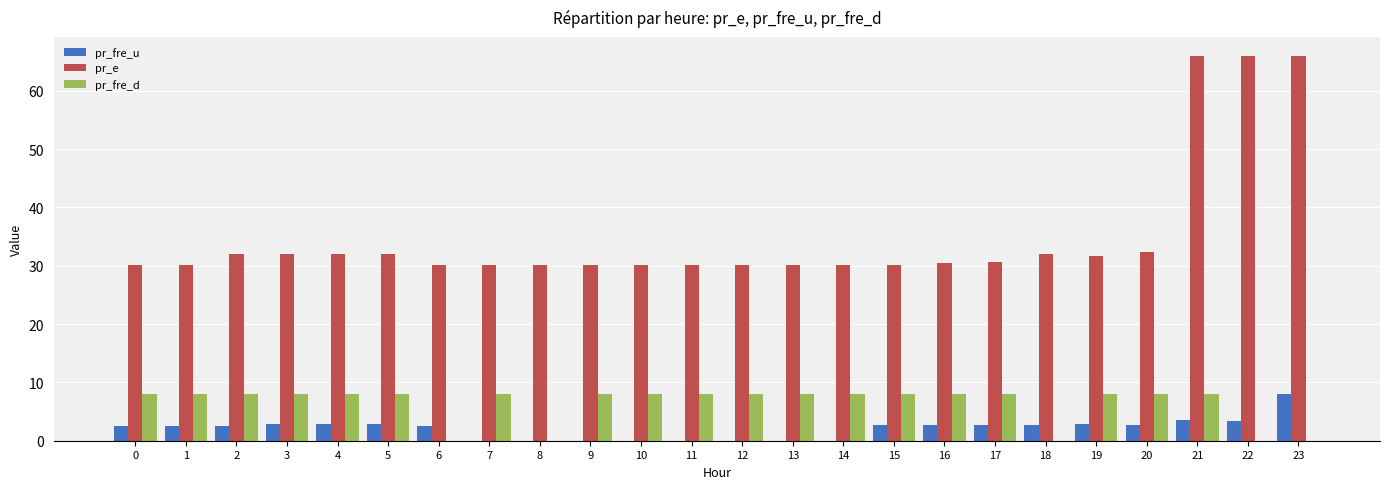

At which category is the sum across all series the highest?

21